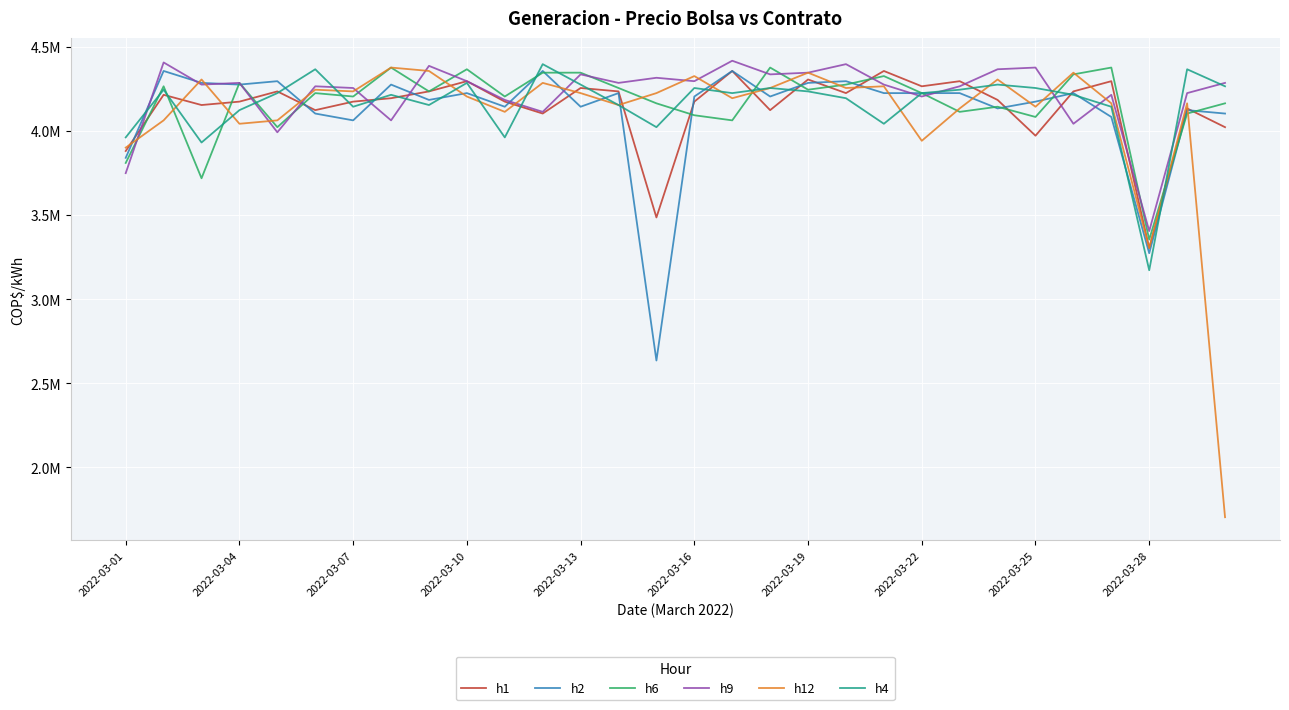

What is the average value of the h4 series?

4161212